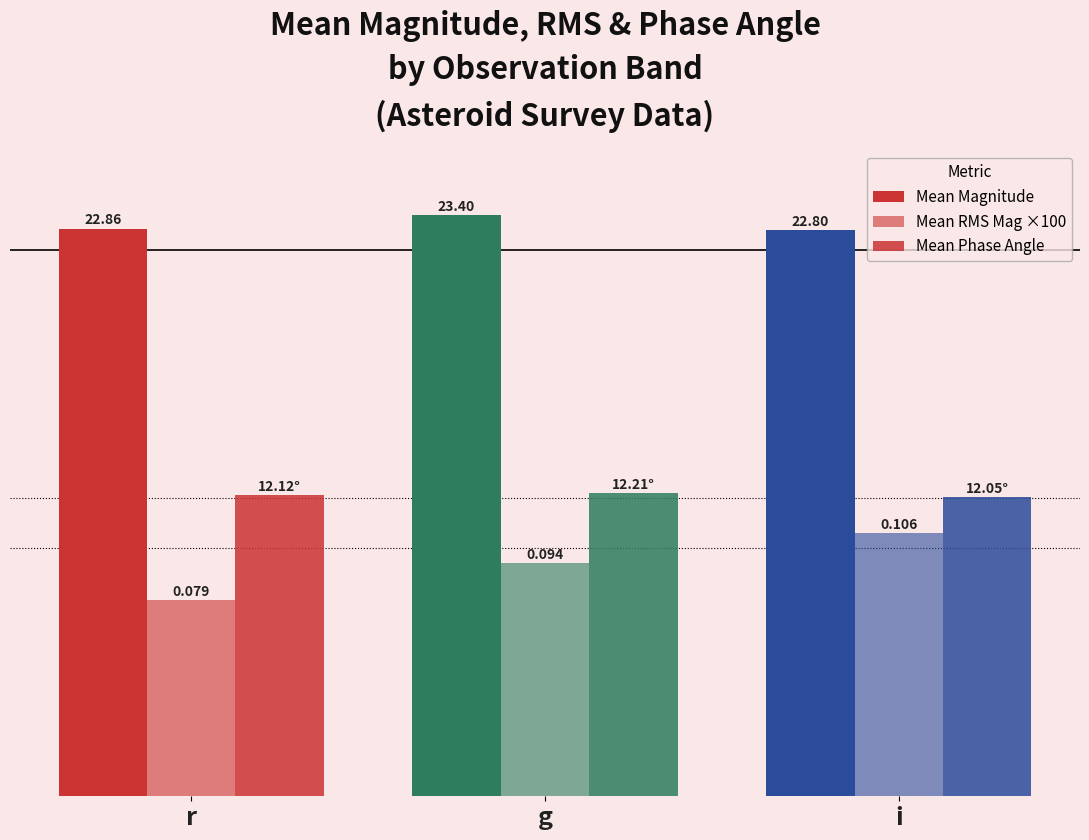

Does the chart contain stacked bars?

No